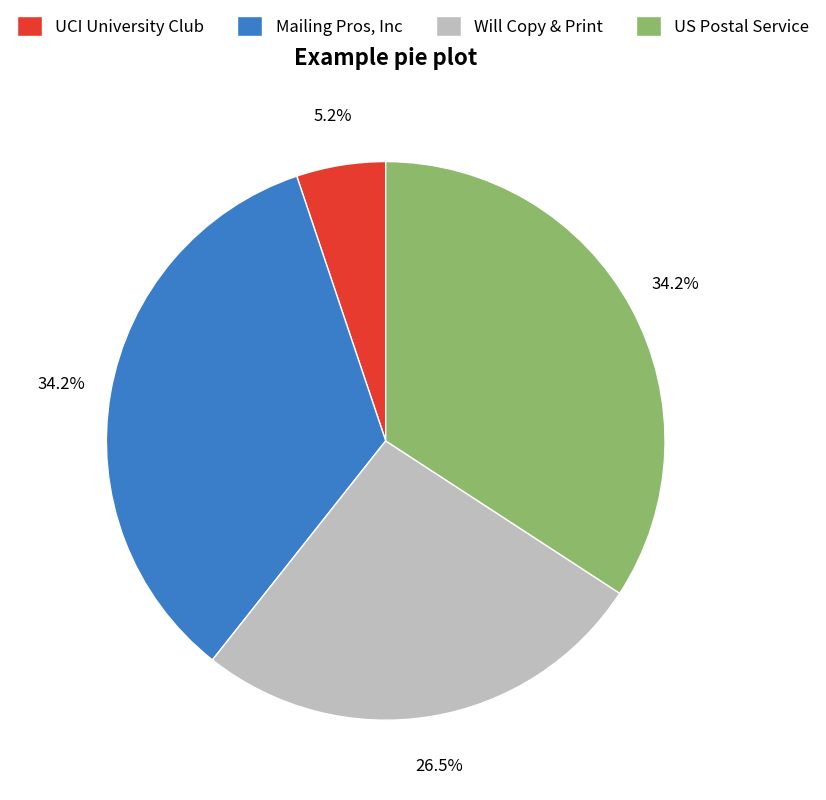

Do UCI University Club and Mailing Pros, Inc together represent more than half of the pie?

No